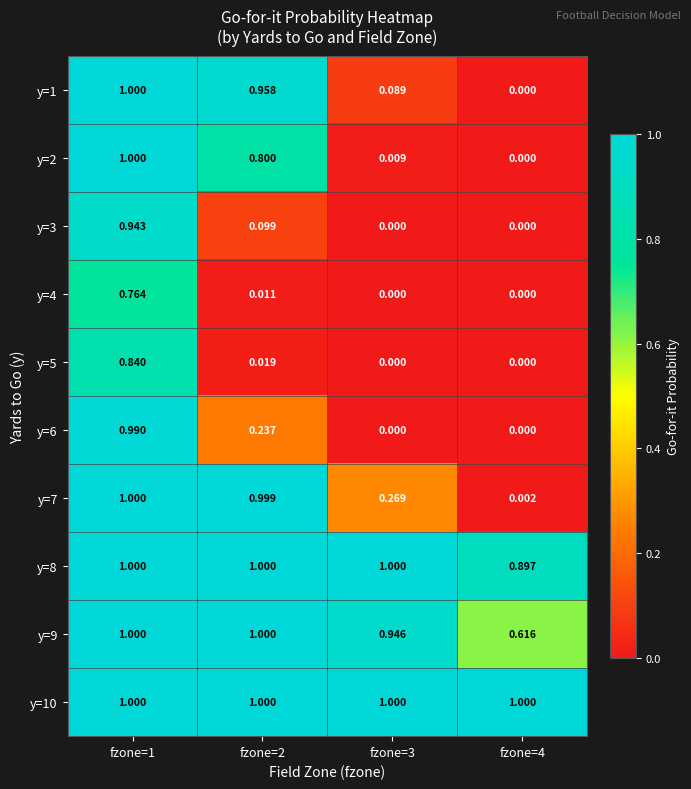

How many distinct data groups are displayed?

10